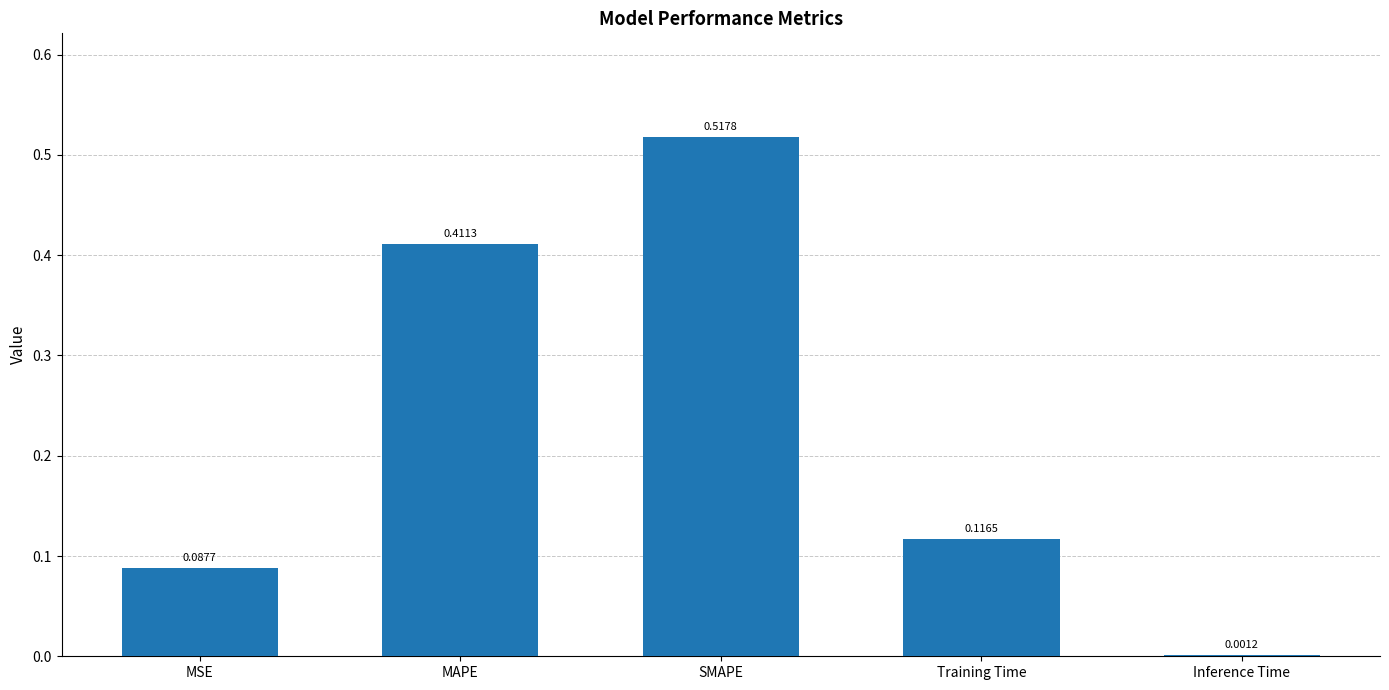

At which label is the value closest to 0?

Inference Time